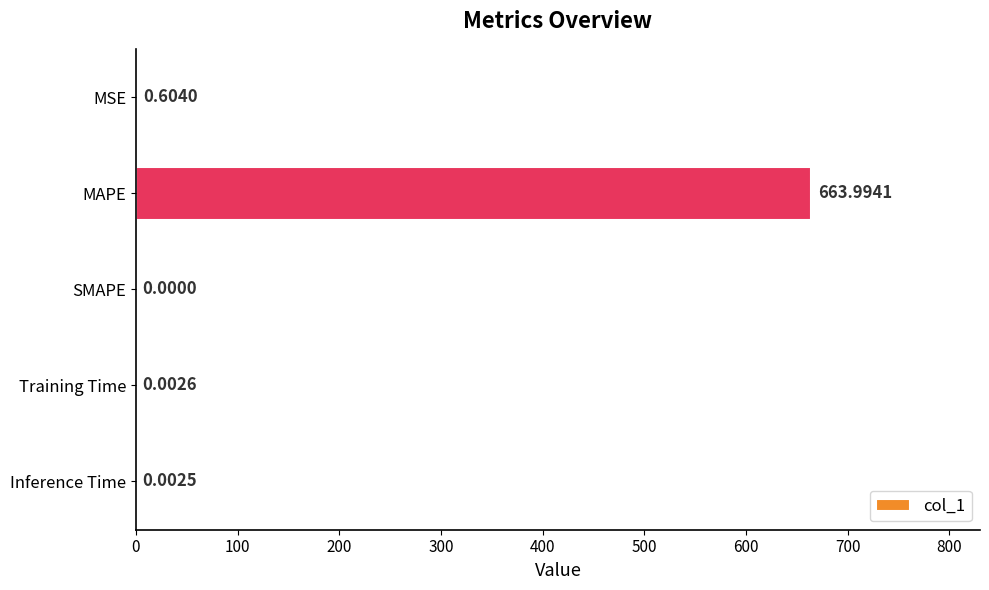

At which label is the value closest to 331?

MSE